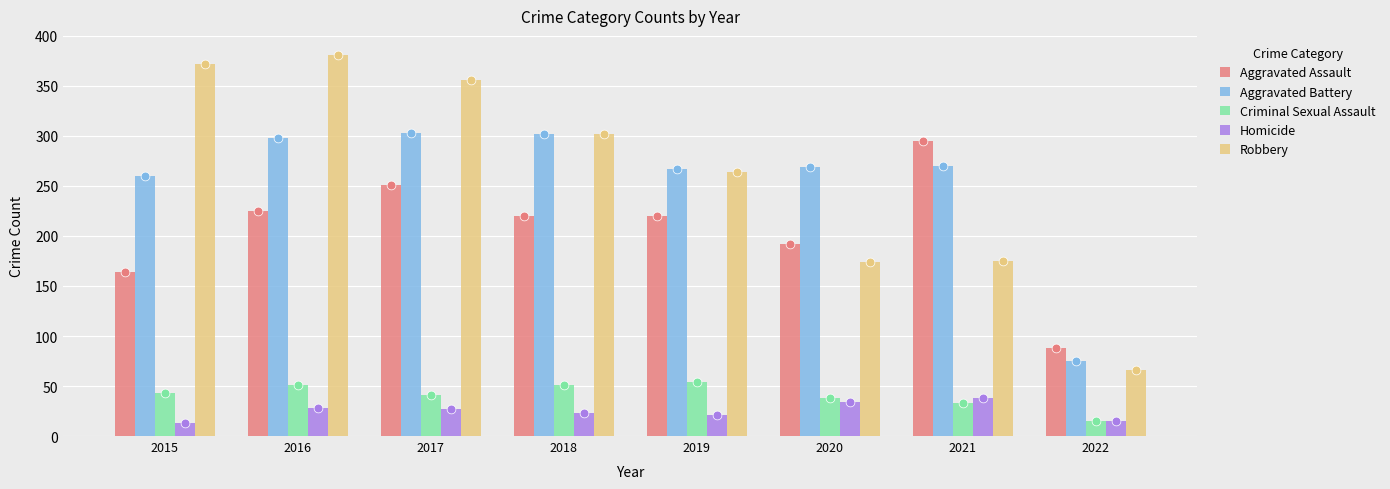

Which series has the largest total across all categories?

Robbery